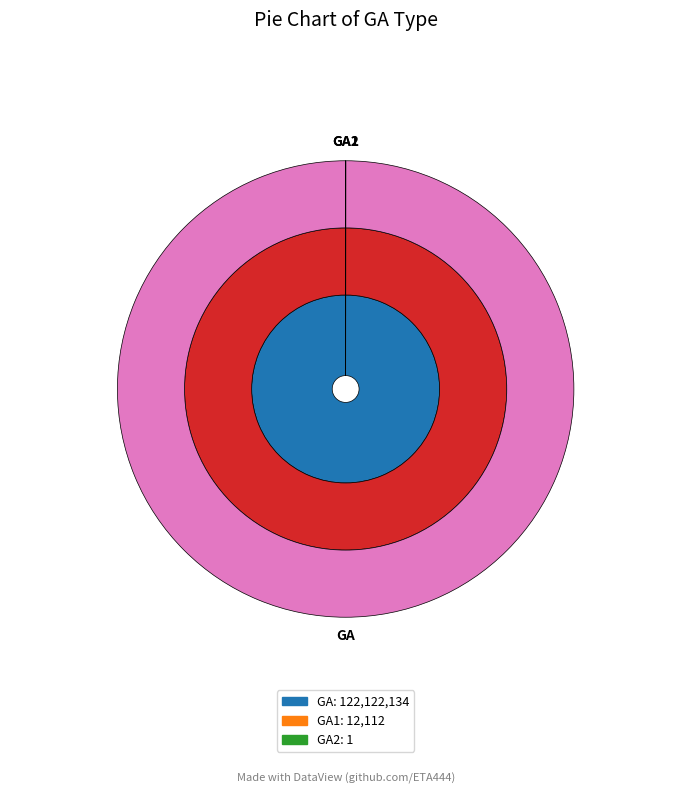

Does any single category account for the majority?

Yes